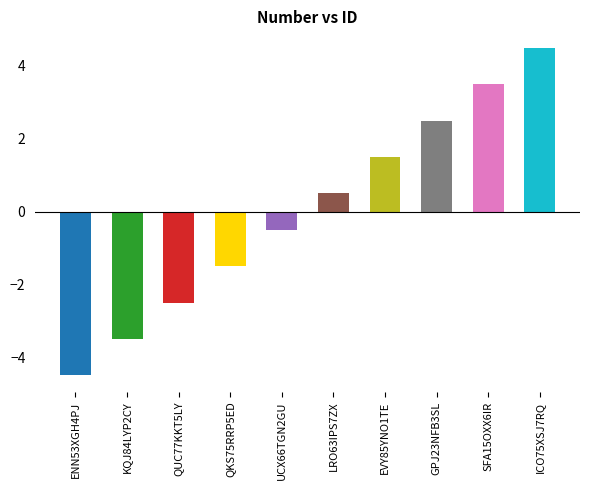

What is the label of the 5th bar from the left?

UCX66TGN2GU